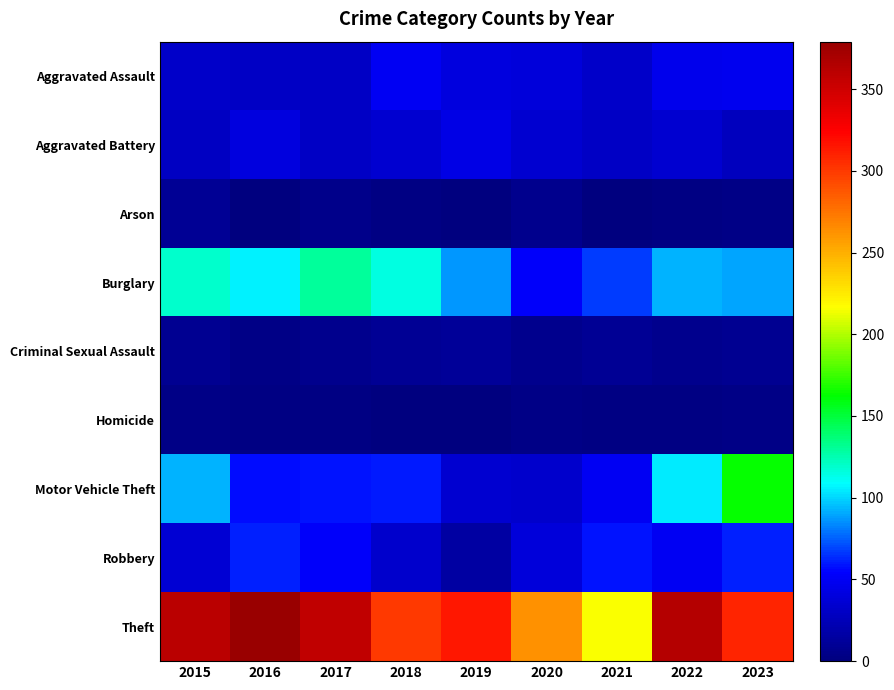

Reading left to right, what are all the values shown in this chart?

Aggravated Assault: 2015=32	2016=31	2017=31	2018=50	2019=40	2020=39	2021=32	2022=47	2023=48
Aggravated Battery: 2015=29	2016=41	2017=31	2018=35	2019=43	2020=35	2021=30	2022=35	2023=28
Arson: 2015=9	2016=1	2017=5	2018=2	2019=1	2020=6	2021=0	2022=2	2023=4
Burglary: 2015=119	2016=106	2017=130	2018=114	2019=87	2020=52	2021=67	2022=92	2023=89
Criminal Sexual Assault: 2015=8	2016=3	2017=7	2018=9	2019=11	2020=6	2021=10	2022=7	2023=8
Homicide: 2015=3	2016=2	2017=2	2018=0	2019=0	2020=3	2021=2	2022=2	2023=3
Motor Vehicle Theft: 2015=93	2016=57	2017=59	2018=60	2019=35	2020=34	2021=49	2022=104	2023=164
Robbery: 2015=37	2016=62	2017=52	2018=33	2019=16	2020=39	2021=58	2022=50	2023=61
Theft: 2015=361	2016=379	2017=358	2018=300	2019=315	2020=263	2021=216	2022=364	2023=308